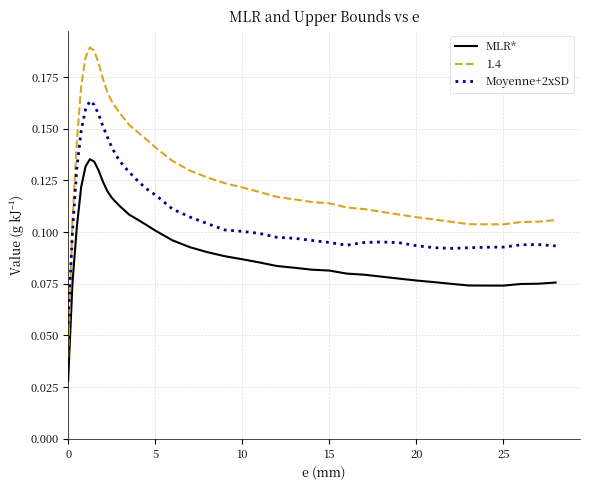

Is this an area chart (filled region under the line)?

No